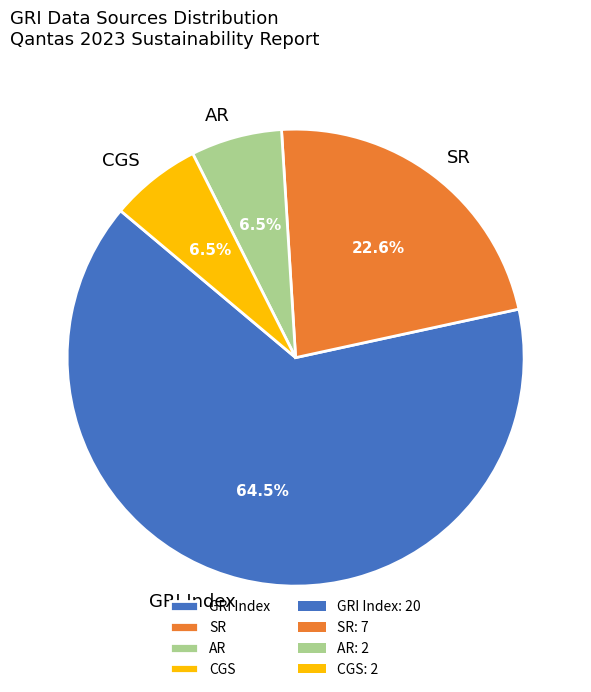

Which has a higher value, GRI Index or AR?

GRI Index